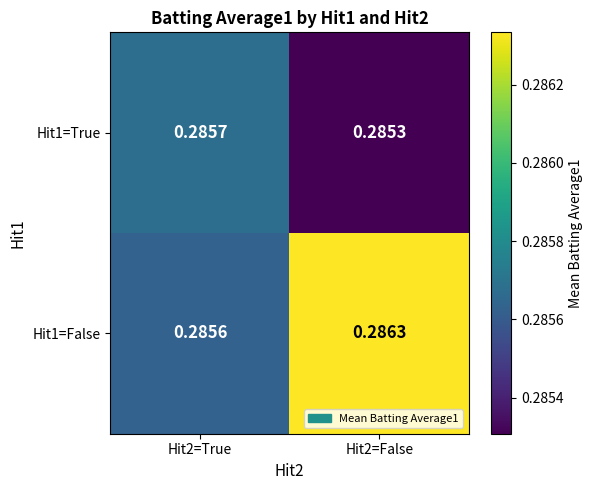

Which has a higher value, Hit2=True or Hit2=False?

Hit2=True